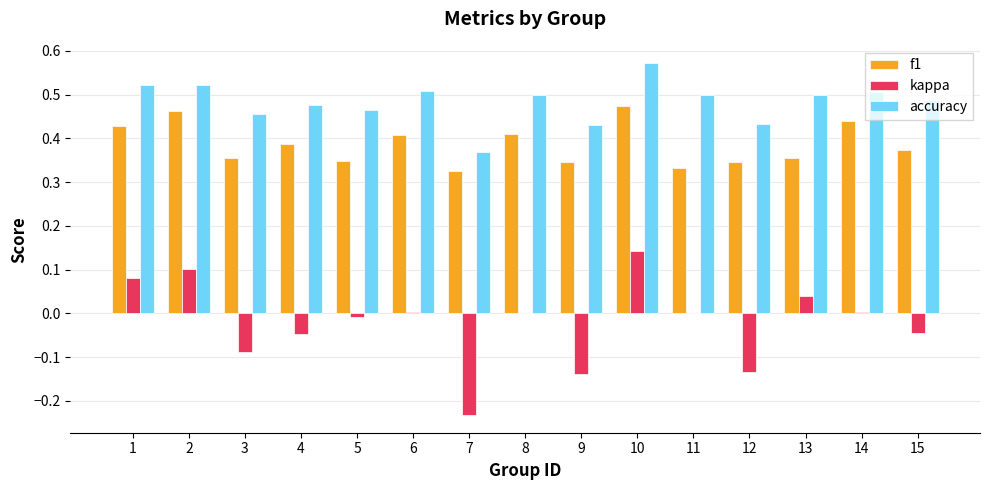

At which category is the sum across all series the highest?

10